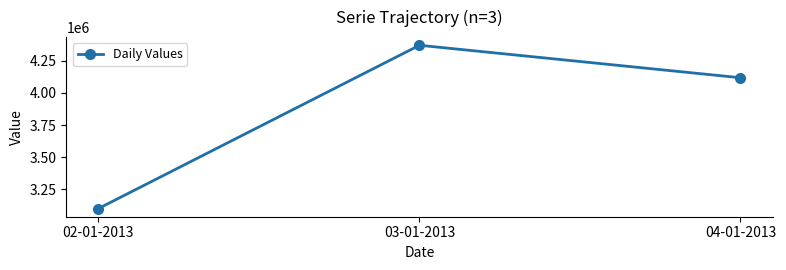

Is it true that the value at 04-01-2013 is 4119000?

True